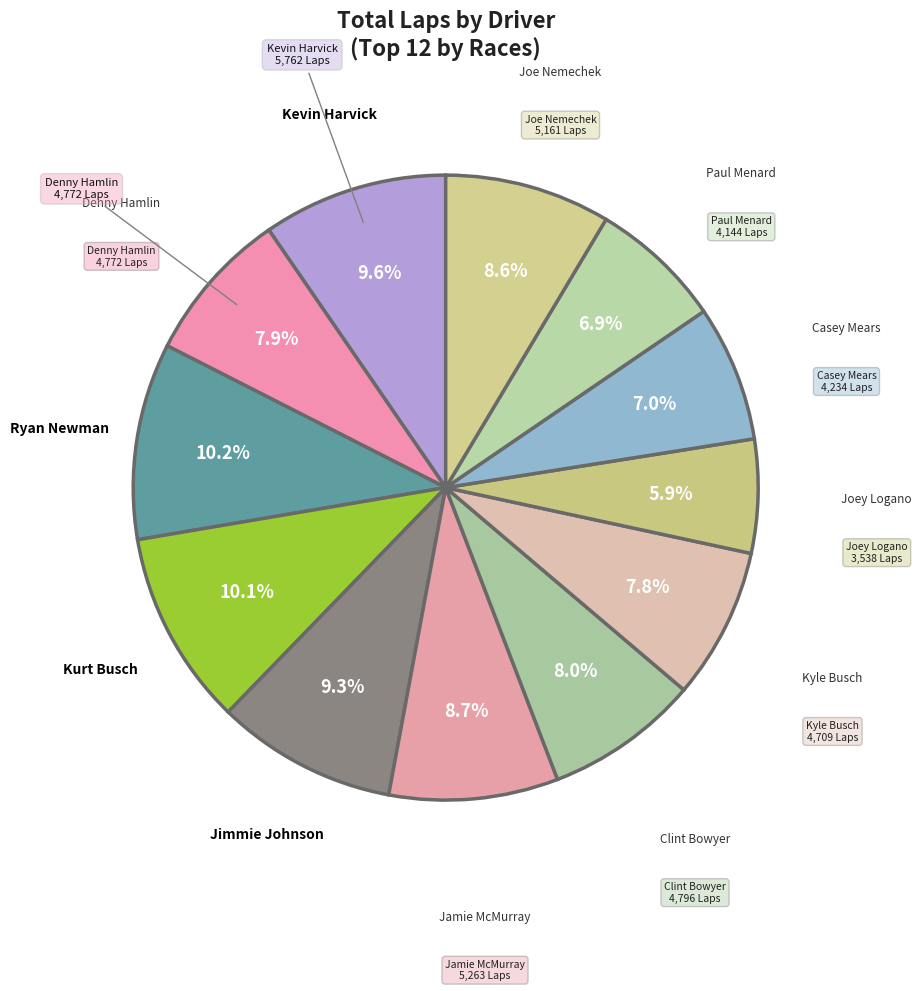

How many segments does this pie chart have?

12